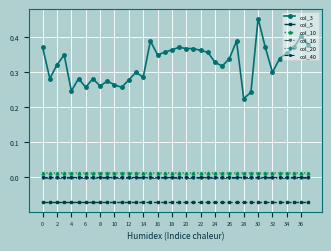

True or false: col_10 and col_3 cross at least once.

False